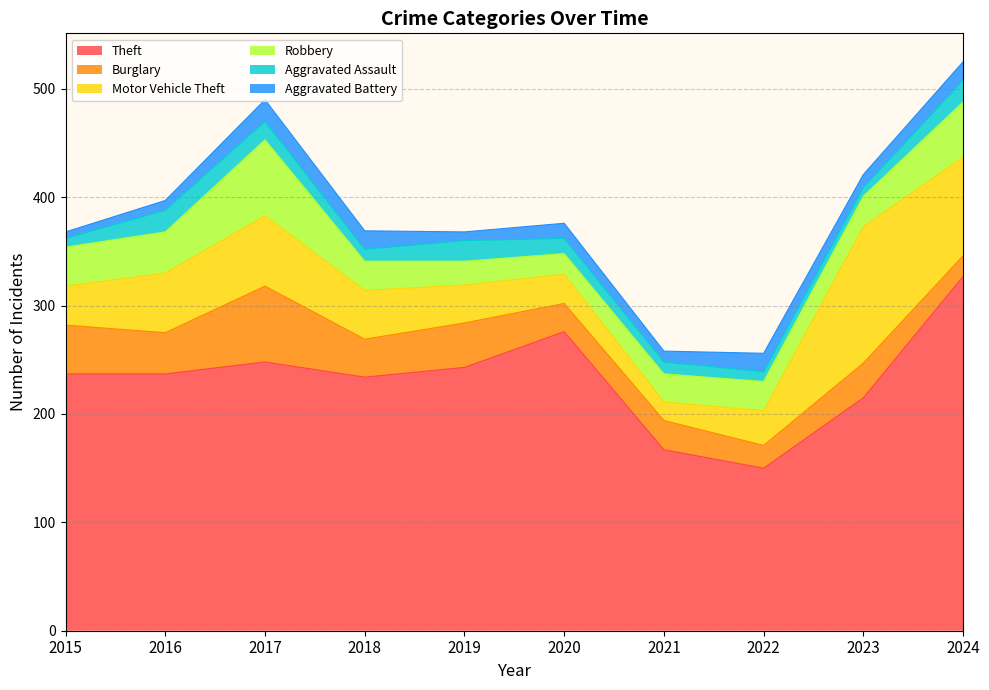

Reading right to left, extract all data points from this chart.

Theft: 2024=327	2023=215	2022=150	2021=167	2020=276	2019=243	2018=234	2017=248	2016=237	2015=237
Burglary: 2024=19	2023=32	2022=21	2021=27	2020=26	2019=41	2018=35	2017=70	2016=38	2015=45
Motor Vehicle Theft: 2024=91	2023=126	2022=32	2021=17	2020=27	2019=35	2018=45	2017=65	2016=55	2015=36
Robbery: 2024=51	2023=28	2022=27	2021=26	2020=19	2019=22	2018=27	2017=70	2016=38	2015=36
Aggravated Assault: 2024=20	2023=8	2022=9	2021=11	2020=14	2019=19	2018=11	2017=17	2016=20	2015=8
Aggravated Battery: 2024=17	2023=12	2022=17	2021=10	2020=14	2019=8	2018=17	2017=20	2016=9	2015=6